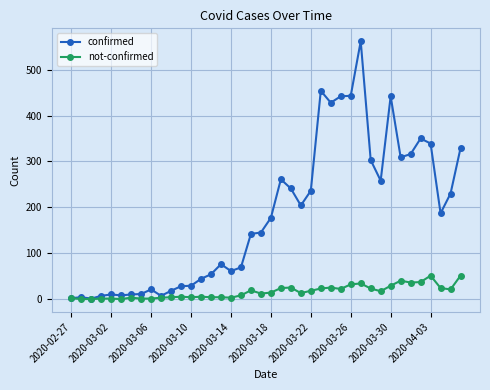

Rank the series by their average value, from highest to lowest.

confirmed, not-confirmed